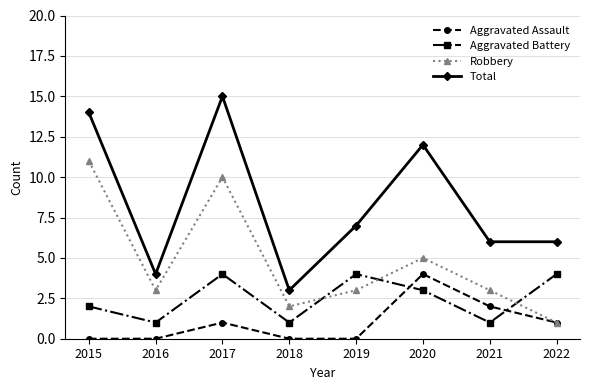

What is the spread (max minus min) of values at 2016?

4